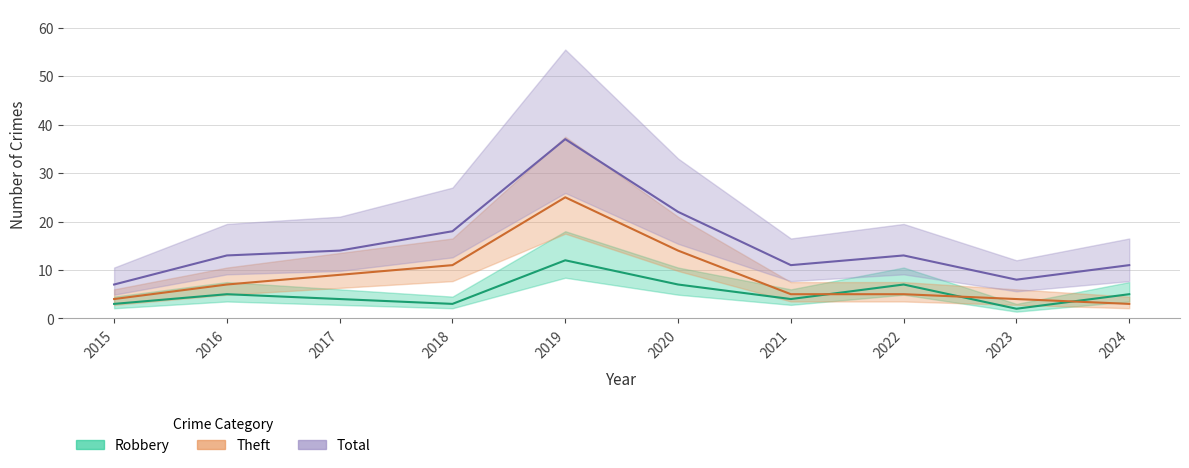

Does the chart have visible grid lines?

Yes